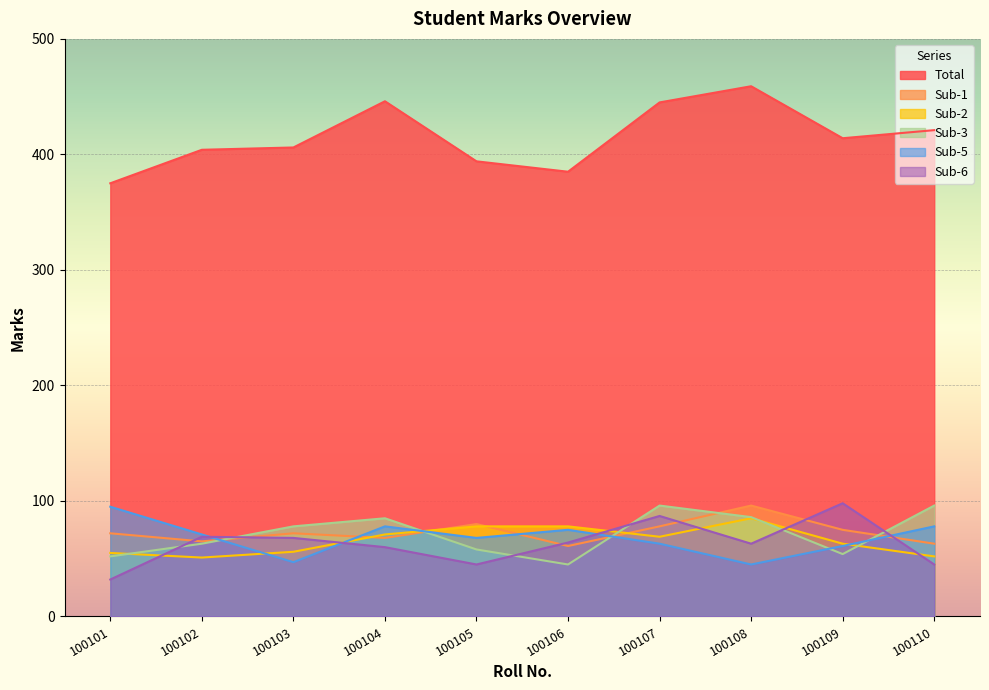

At how many categories does at least one series exceed 254?

10